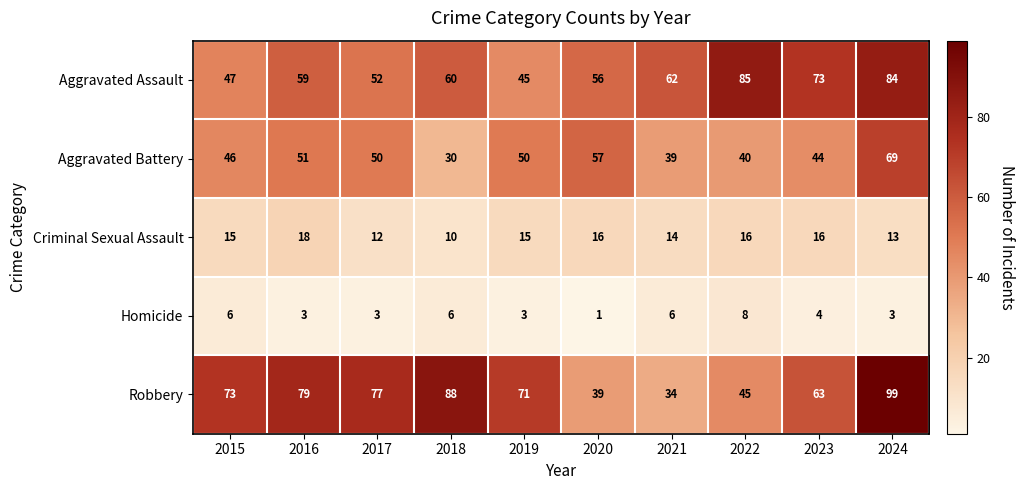

Which category has the lowest value in the Aggravated Assault series?

2019